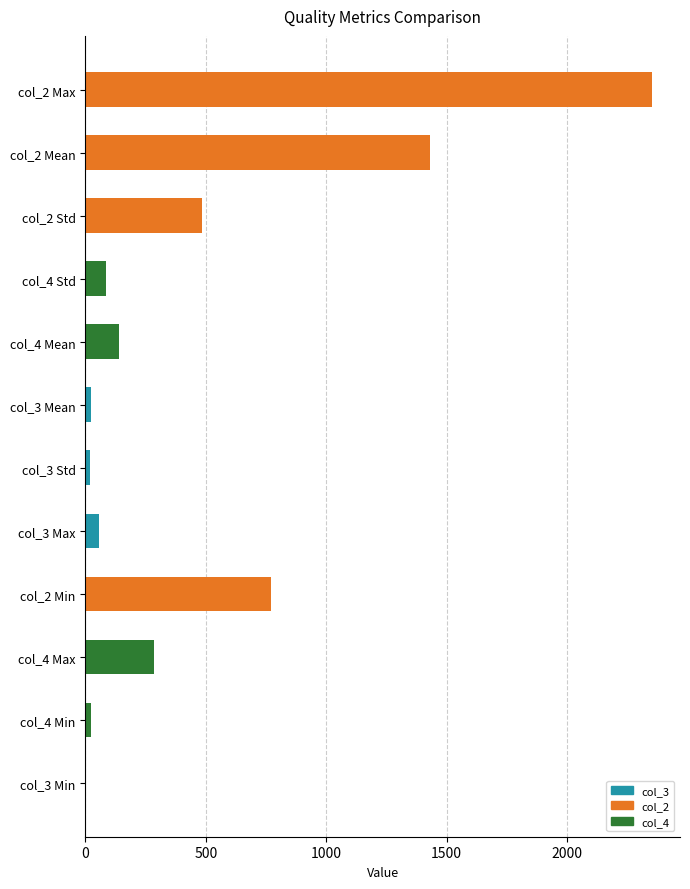

What is the maximum value shown in the chart?

2351.0